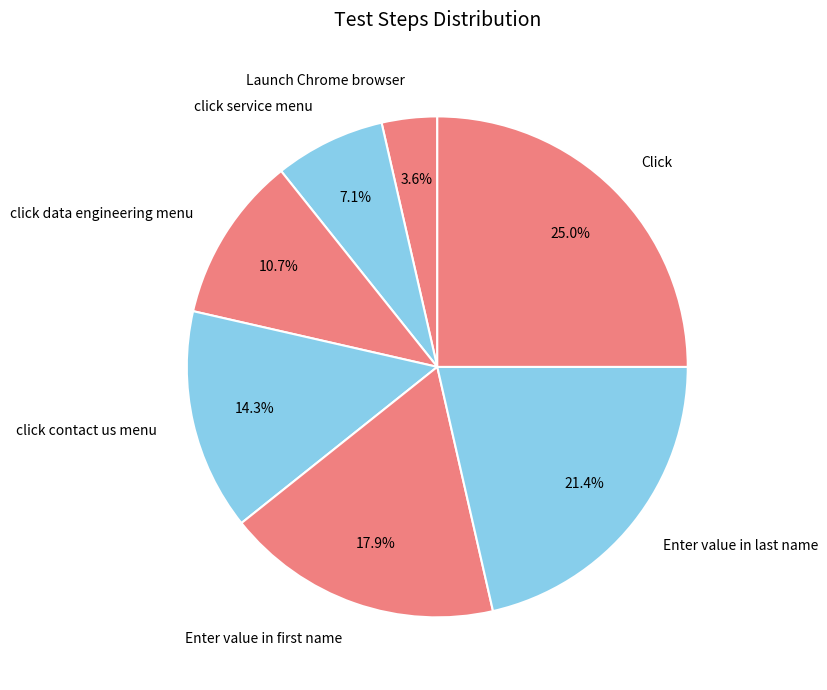

Which category has the biggest portion of the pie?

Click